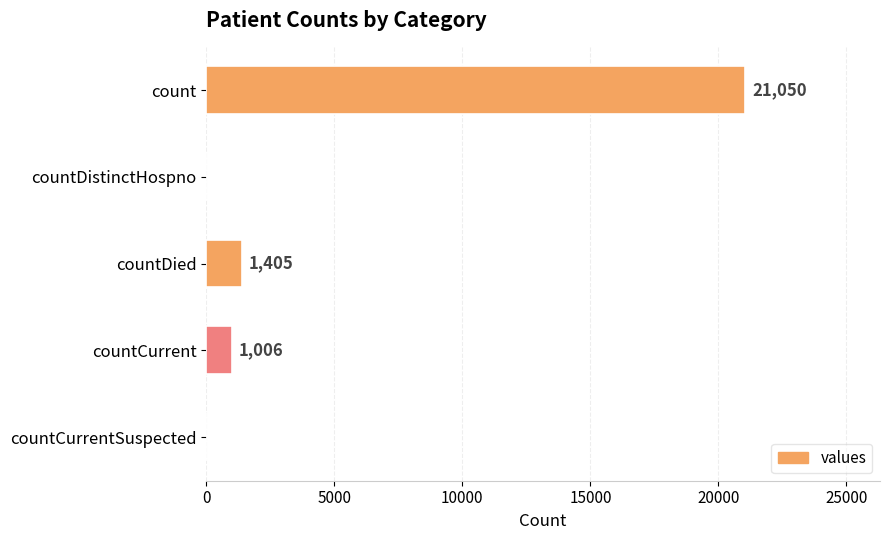

What is the maximum value shown in the chart?

21050